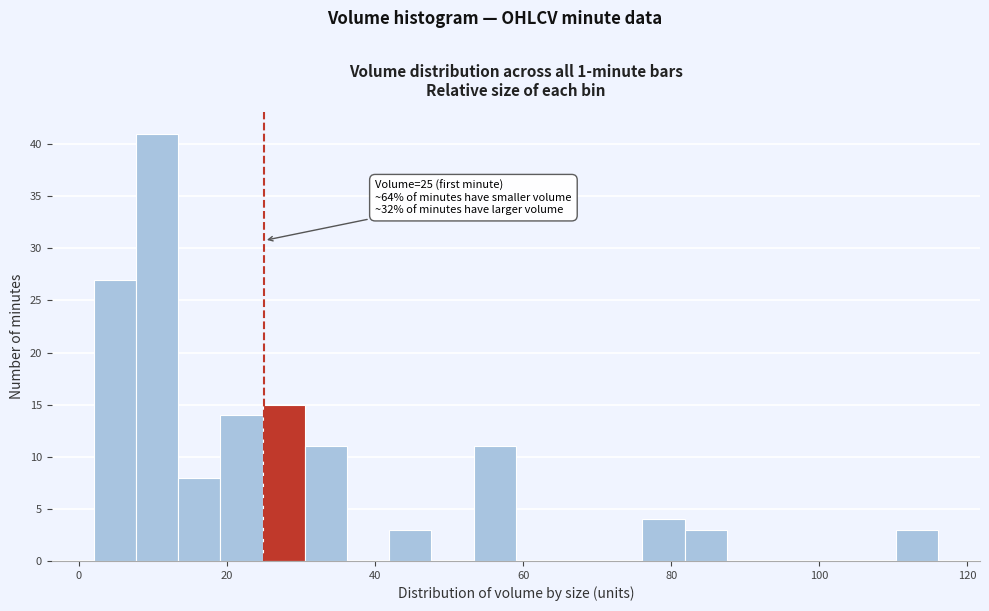

Around what value on the x-axis is the tallest bar? Give the approximate position of its centre, as read against the axis.

10